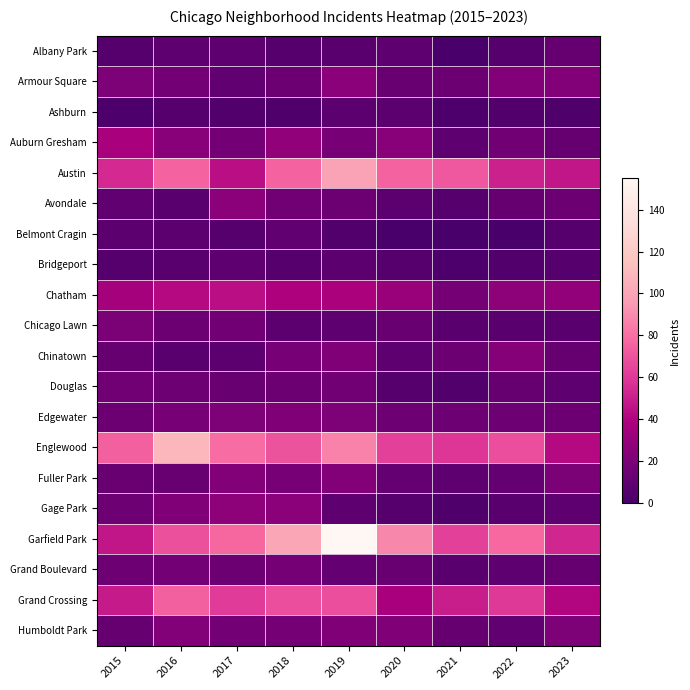

Which series has the largest total across all categories?

Garfield Park